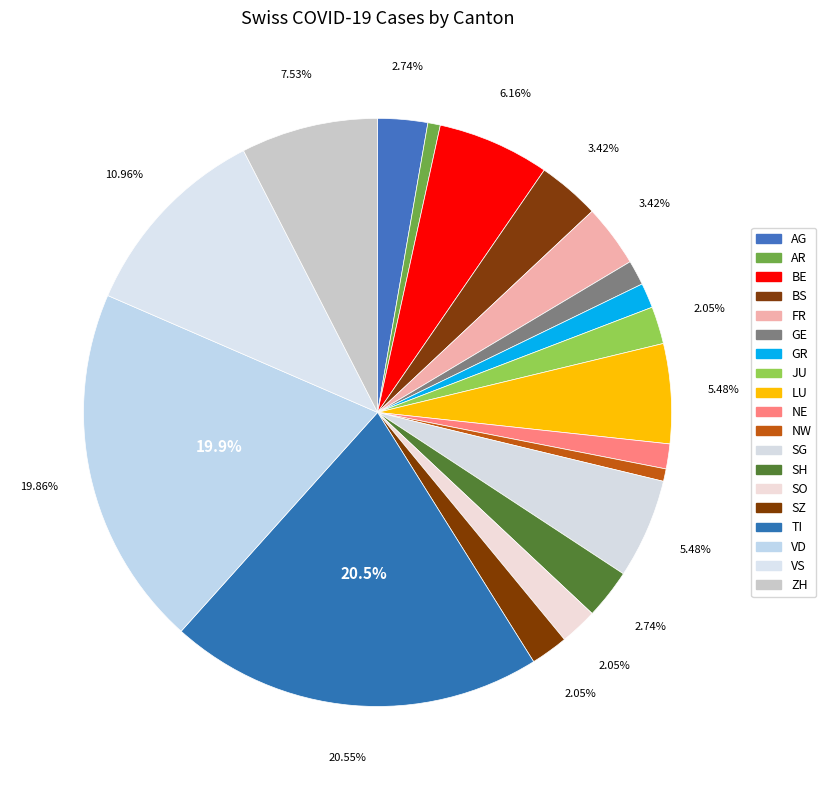

To the nearest percent, what portion does BE represent?

6%